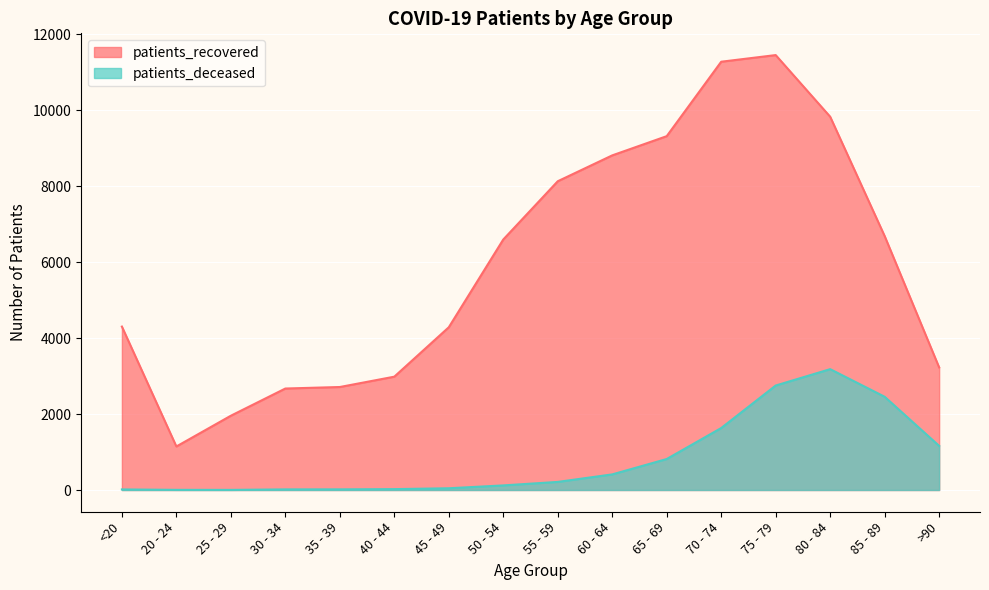

Read the patients_recovered value at 85 - 89, to the nearest 10.

6690